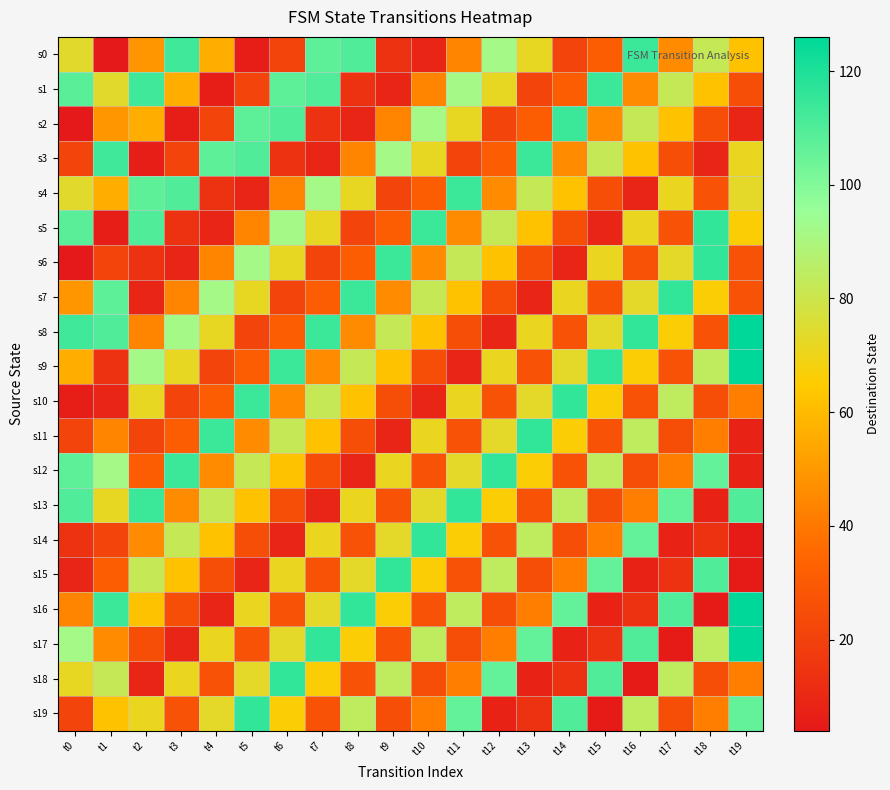

How many data points does each series have?

20